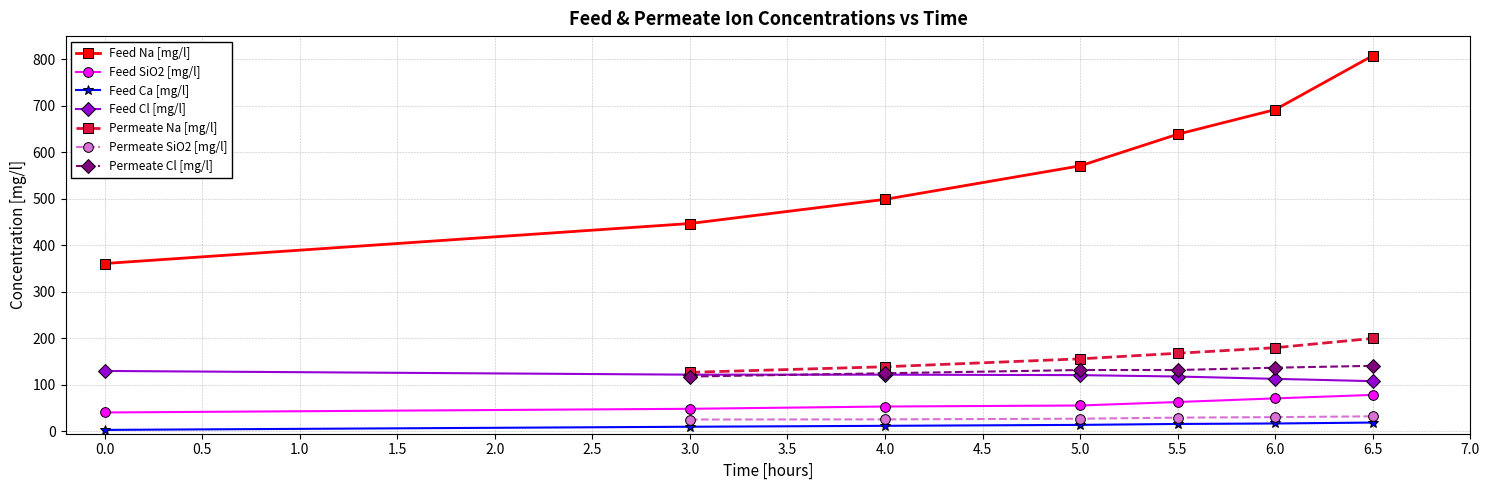

True or false: Feed Ca [mg/l] and Feed Na [mg/l] intersect in this chart.

False